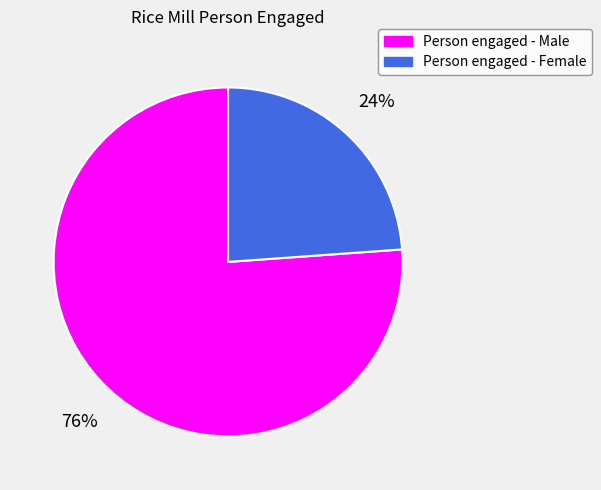

To the nearest percent, what is the average slice percentage?

50%